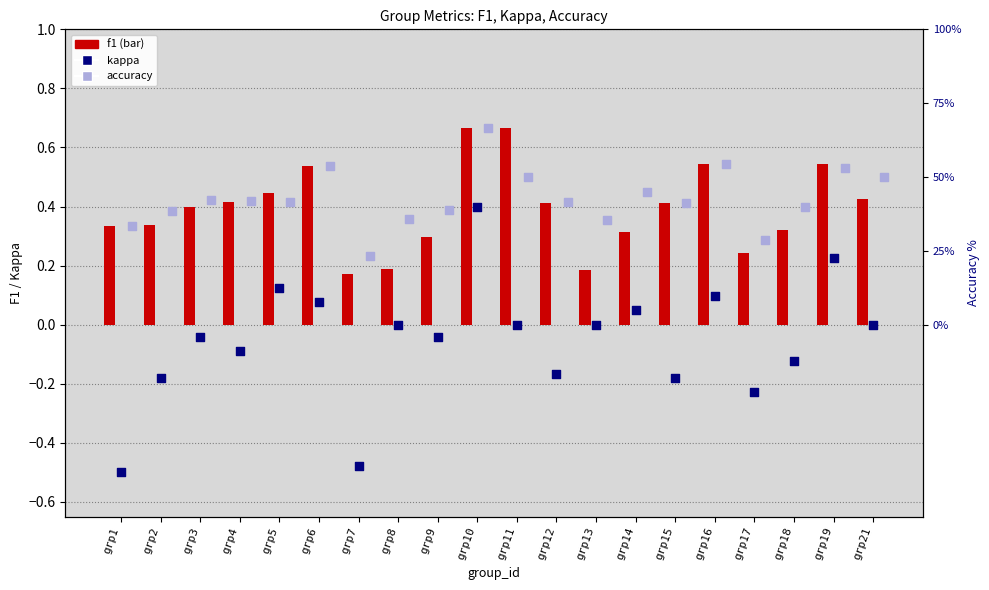

Which series has the largest Y range (max minus min)?

kappa